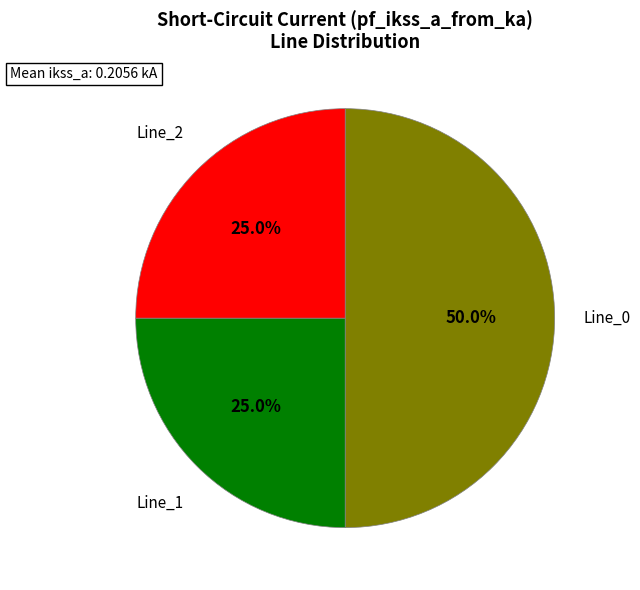

Count the number of slices in the pie.

3